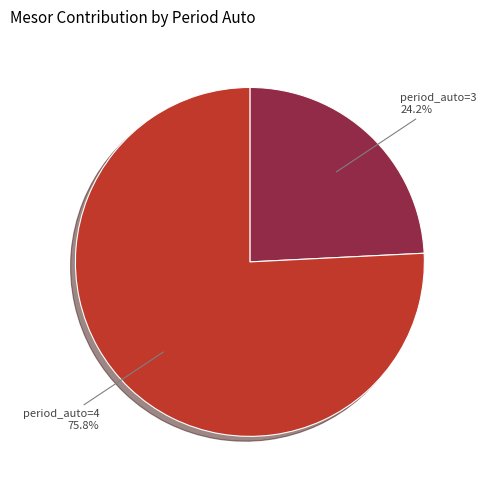

Is the sum of period_auto=4 and period_auto=3 greater than half?

Yes